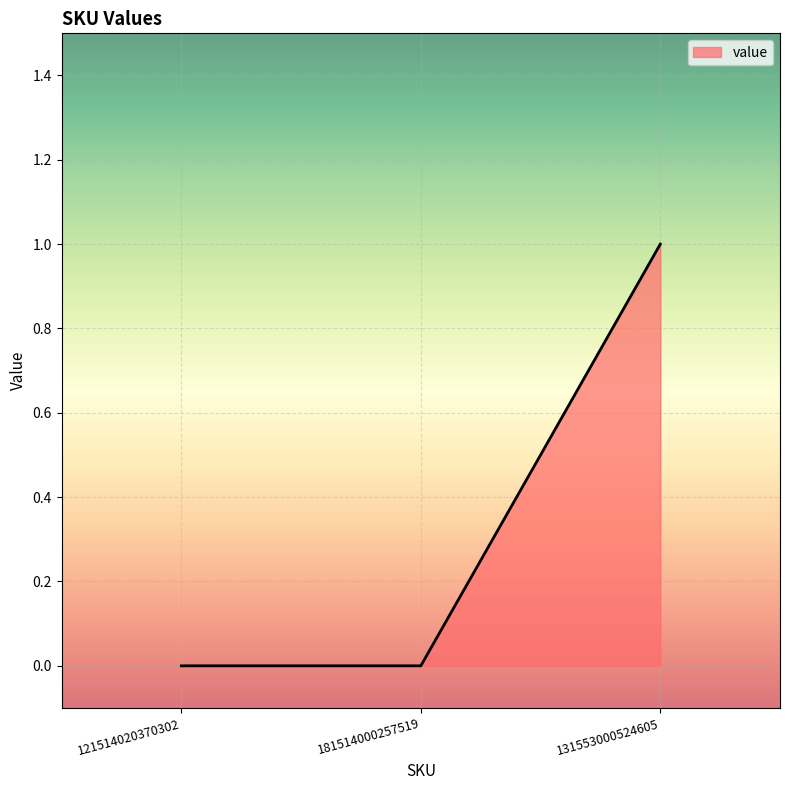

True or false: the data shows -1 at 181514000257519.

False